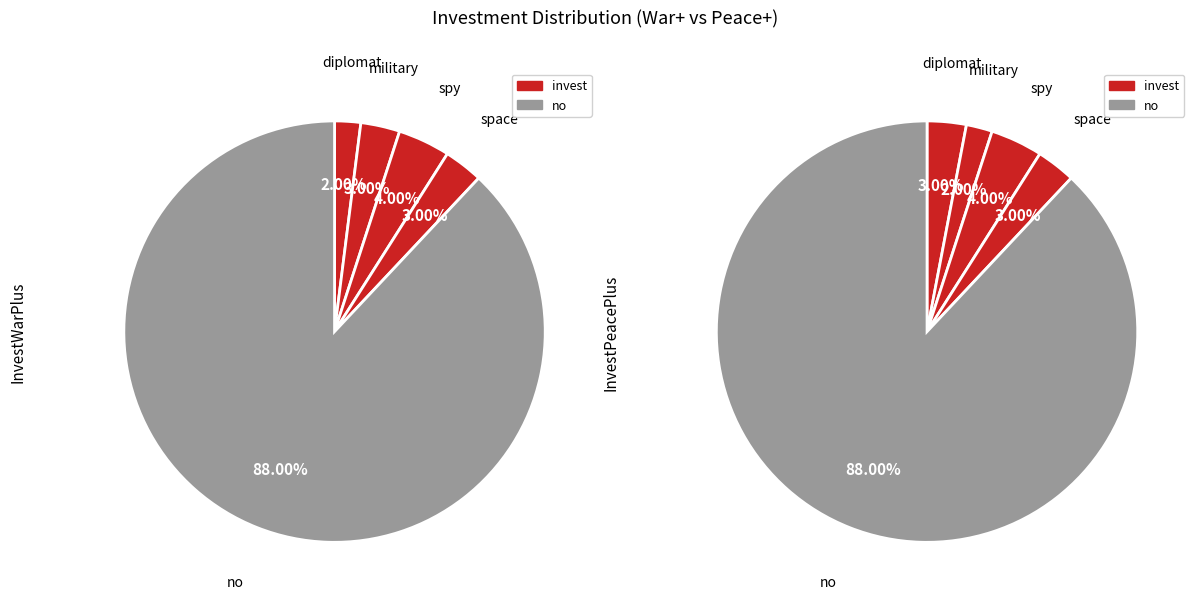

To the nearest percent, what is the difference between the space and spy slice percentages?

1%